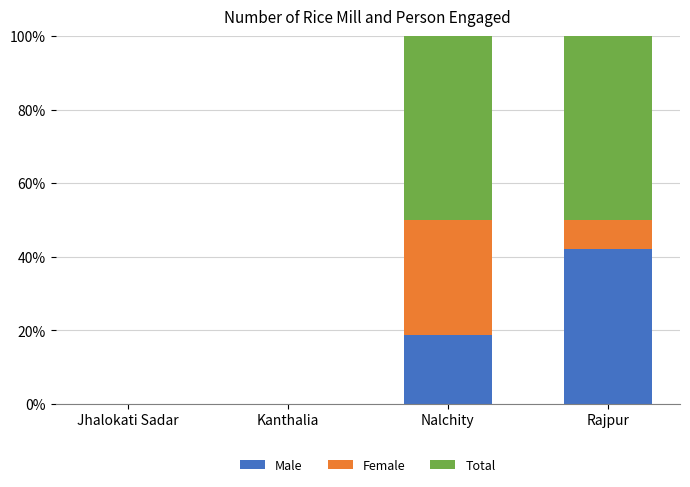

At which label does Male reach its peak?

Rajpur